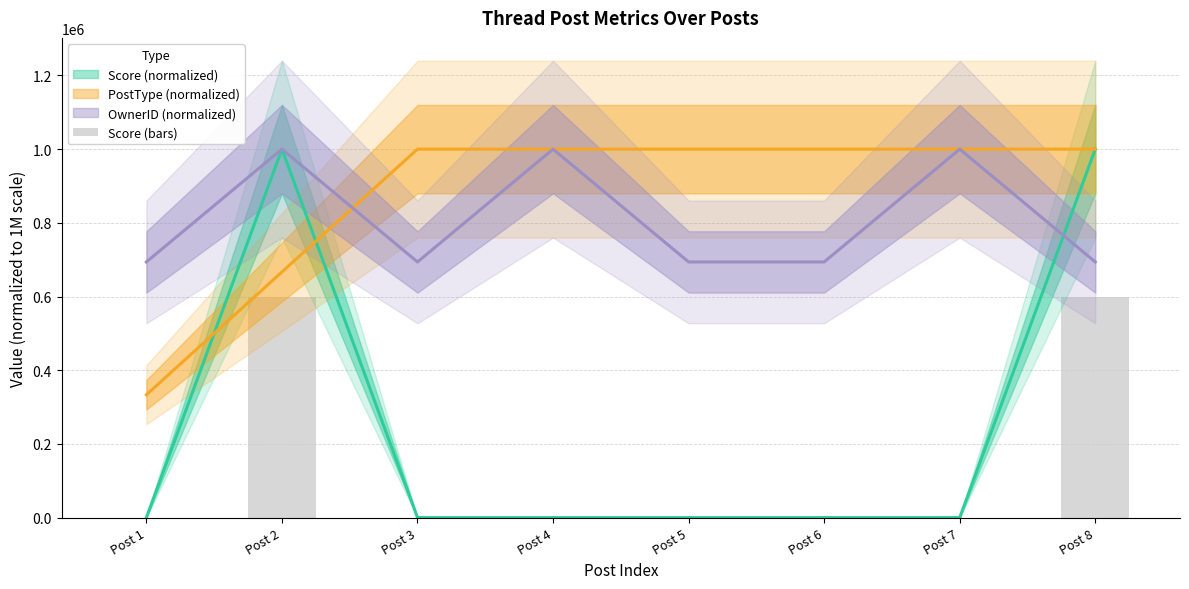

How many values are between 0 and 600000?

8